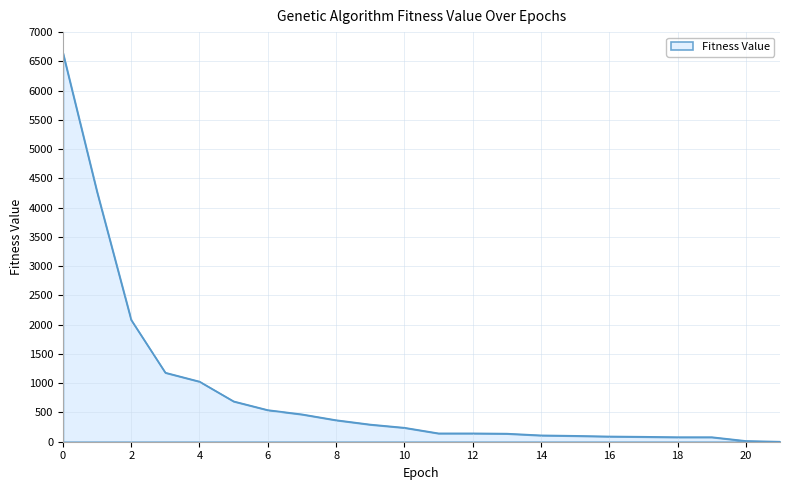

What is the greatest value displayed?

6646.1